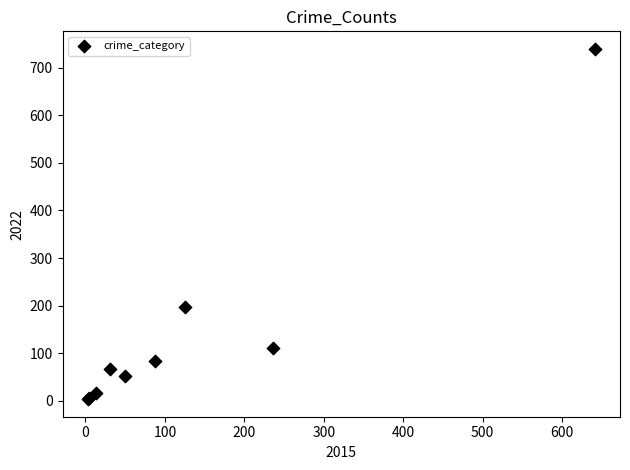

What Y value in the scatter plot is closest to 371?

196